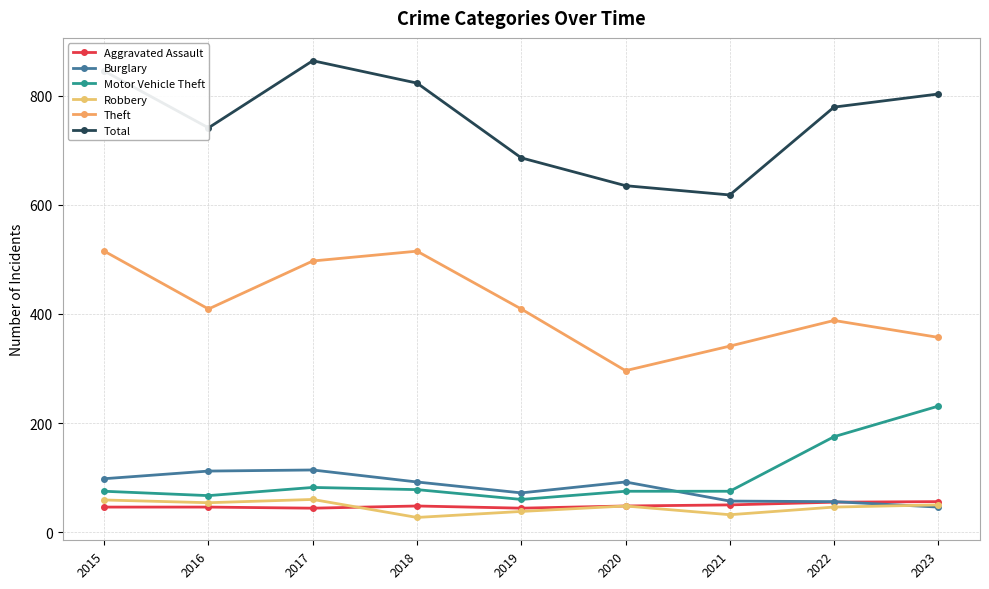

Reading left to right, transcribe all the data shown in this chart.

Aggravated Assault: 46	46	44	48	44	48	50	55	56
Burglary: 98	112	114	92	72	92	57	56	46
Motor Vehicle Theft: 75	67	82	78	60	75	75	175	231
Robbery: 59	54	60	27	38	48	32	46	50
Theft: 515	409	497	515	409	296	341	388	357
Total: 845	741	864	823	686	635	618	779	803